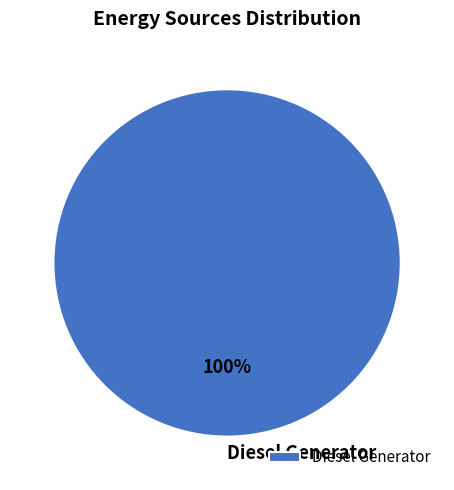

The Diesel Generator slice represents 100% of the pie. True or false?

True